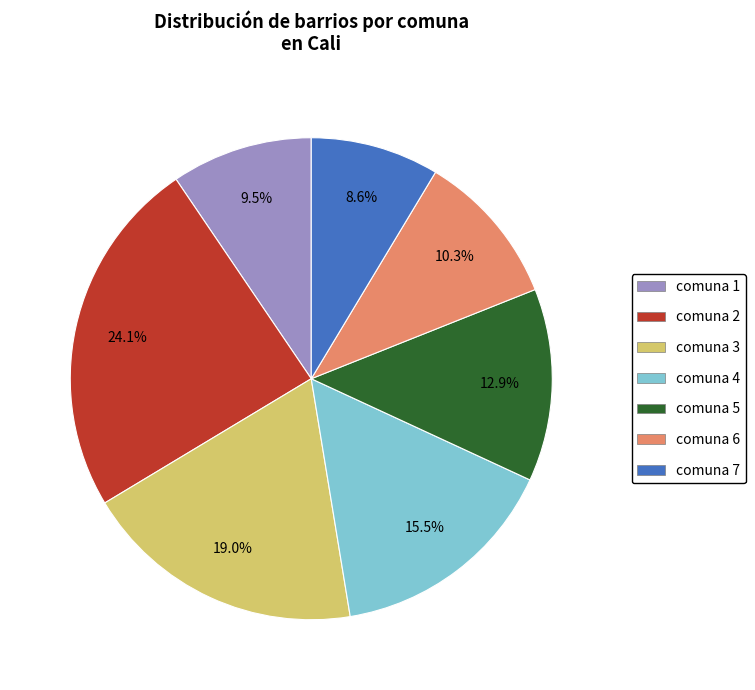

Do comuna 4 and comuna 3 together represent more than half of the pie?

No